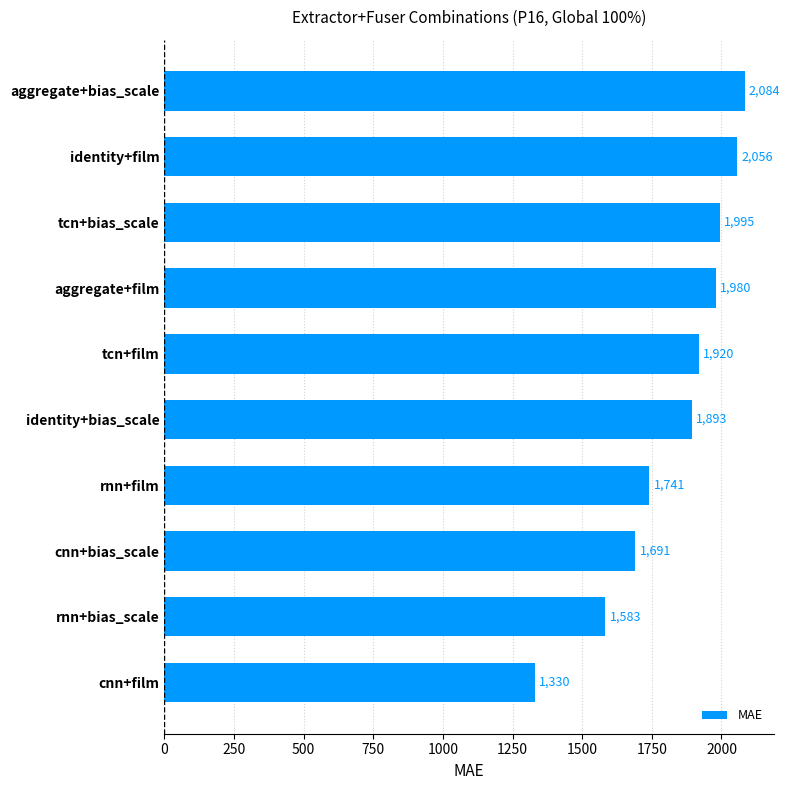

What is the ratio of the value at aggregate+film to the value at tcn+bias_scale?

1.0